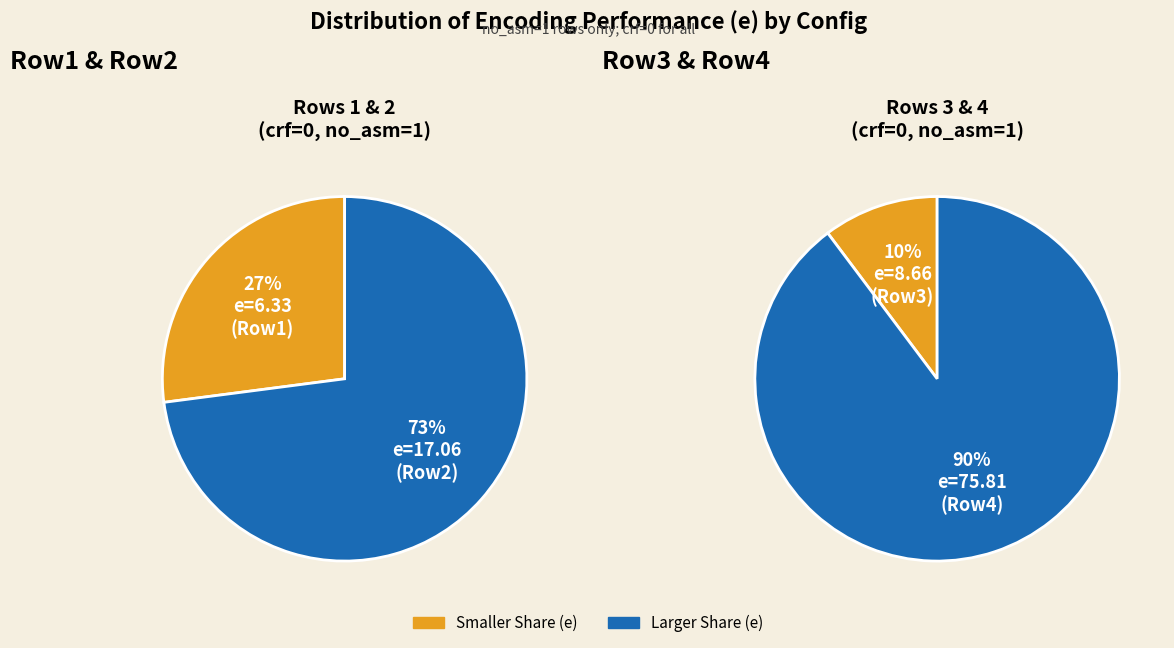

Do crf=0, e=17.06 and crf=0, e=75.81 together represent more than half of the pie?

Yes